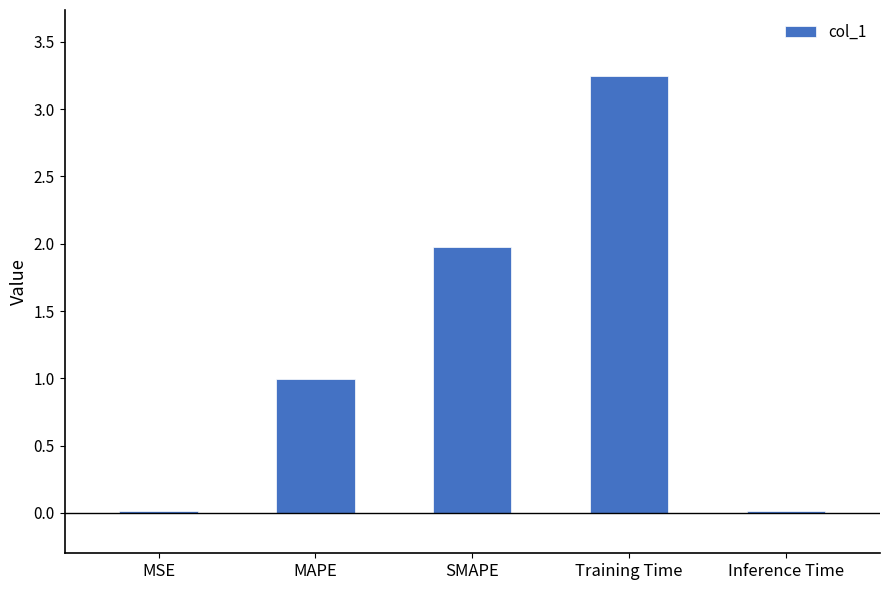

Which label corresponds to the largest value in the chart?

Training Time